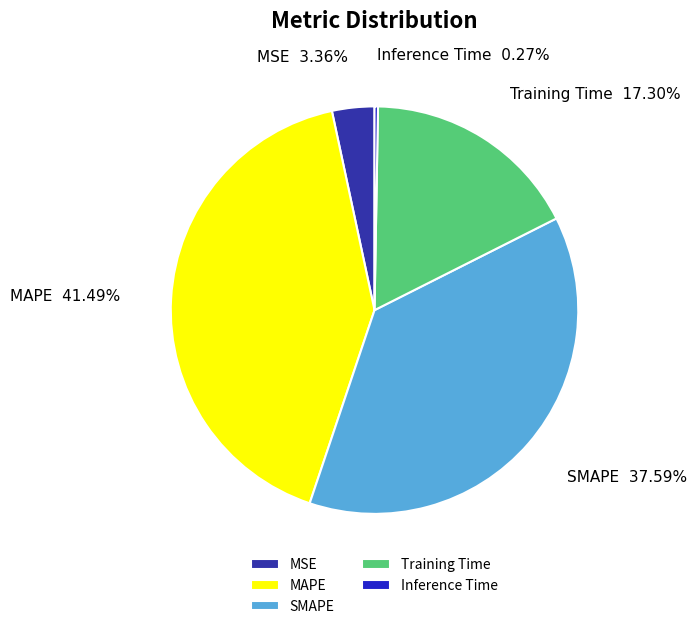

Which category has the biggest portion of the pie?

MAPE